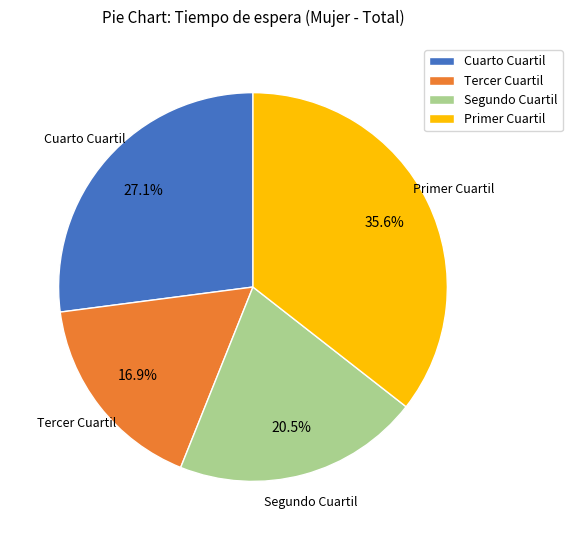

How many segments does this pie chart have?

4